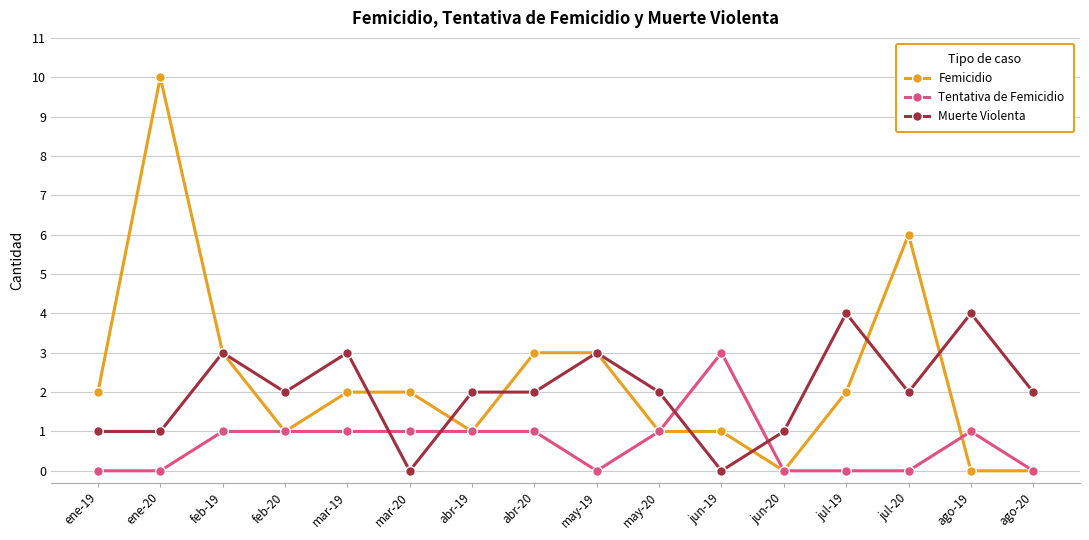

Rank the series by their average value, from highest to lowest.

Femicidio, Muerte Violenta, Tentativa de Femicidio